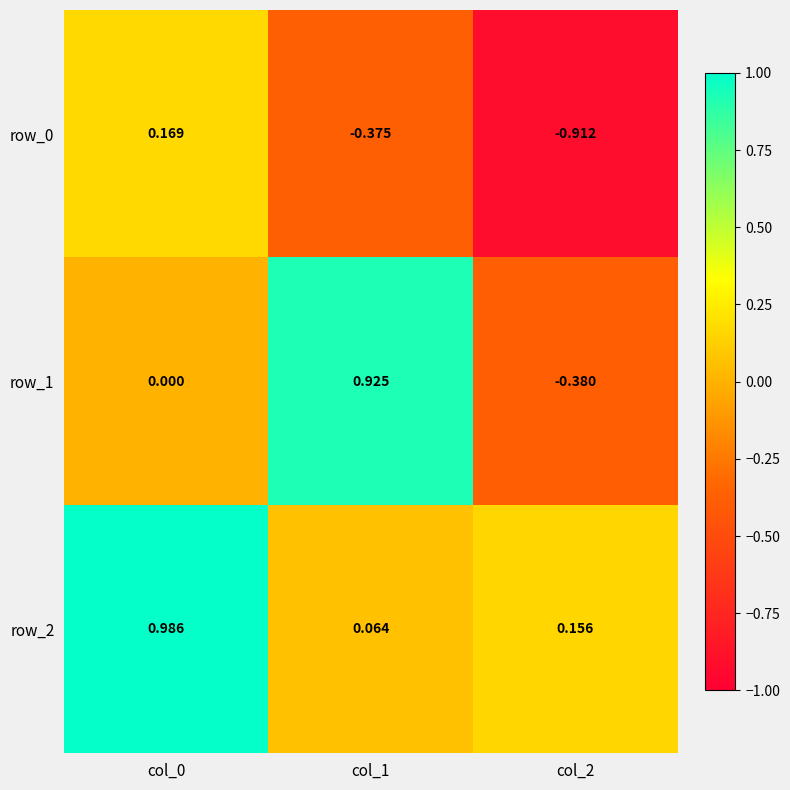

Is the value of row_0 at col_0 greater than the value of row_1 at col_0?

Yes